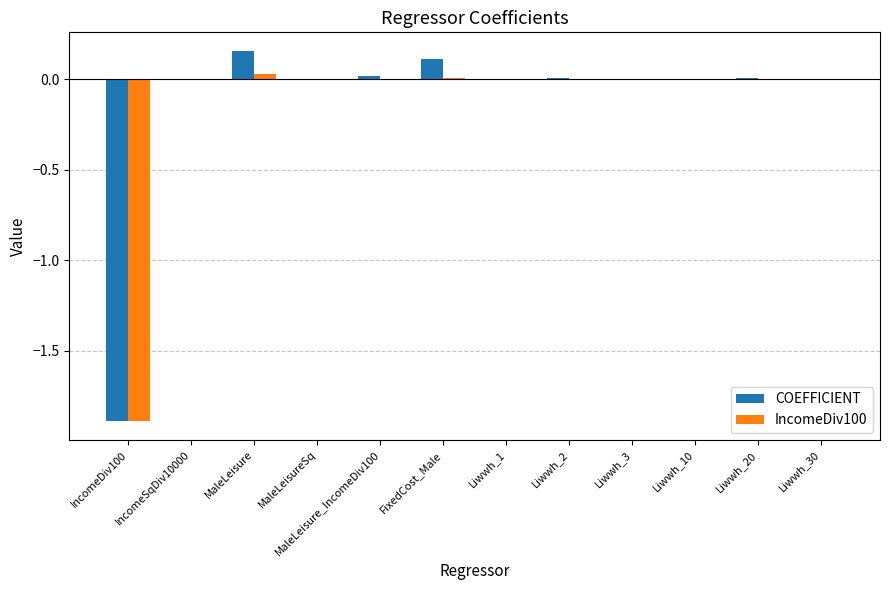

The COEFFICIENT series shows -1.9 at IncomeDiv100. True or false?

True